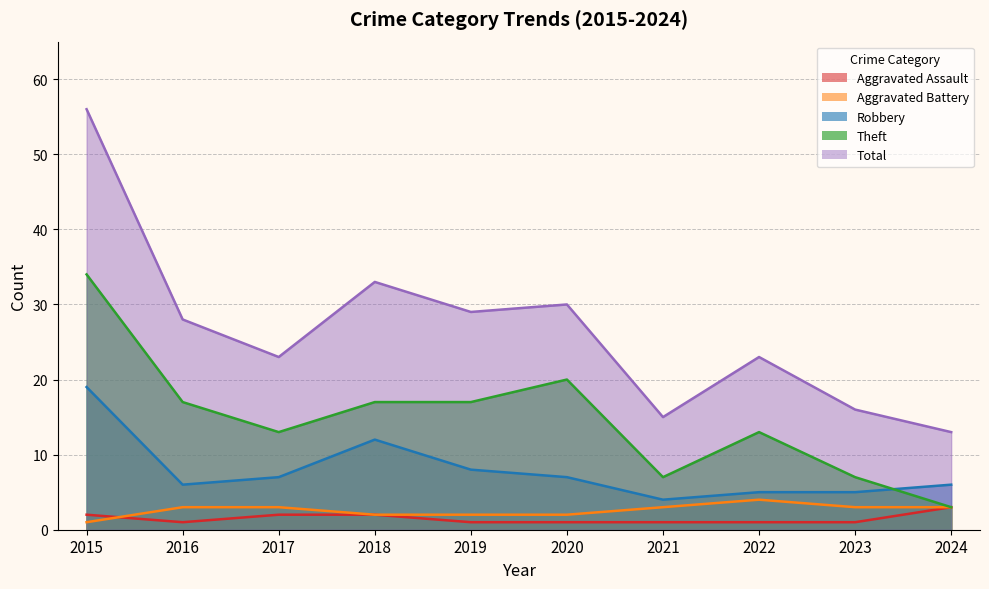

Reading left to right, extract all data points from this chart.

Aggravated Assault: 2015=2	2016=1	2017=2	2018=2	2019=1	2020=1	2021=1	2022=1	2023=1	2024=3
Aggravated Battery: 2015=1	2016=3	2017=3	2018=2	2019=2	2020=2	2021=3	2022=4	2023=3	2024=3
Robbery: 2015=19	2016=6	2017=7	2018=12	2019=8	2020=7	2021=4	2022=5	2023=5	2024=6
Theft: 2015=34	2016=17	2017=13	2018=17	2019=17	2020=20	2021=7	2022=13	2023=7	2024=3
Total: 2015=56	2016=28	2017=23	2018=33	2019=29	2020=30	2021=15	2022=23	2023=16	2024=13